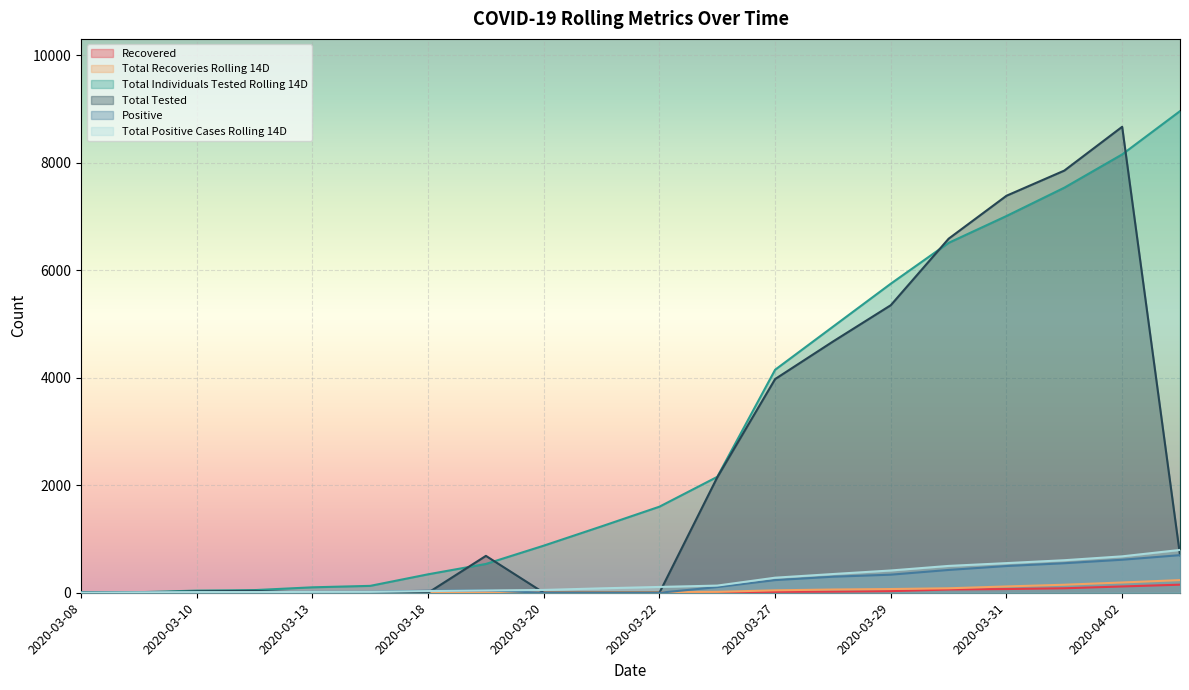

What is the average value of the Recovered series?

28